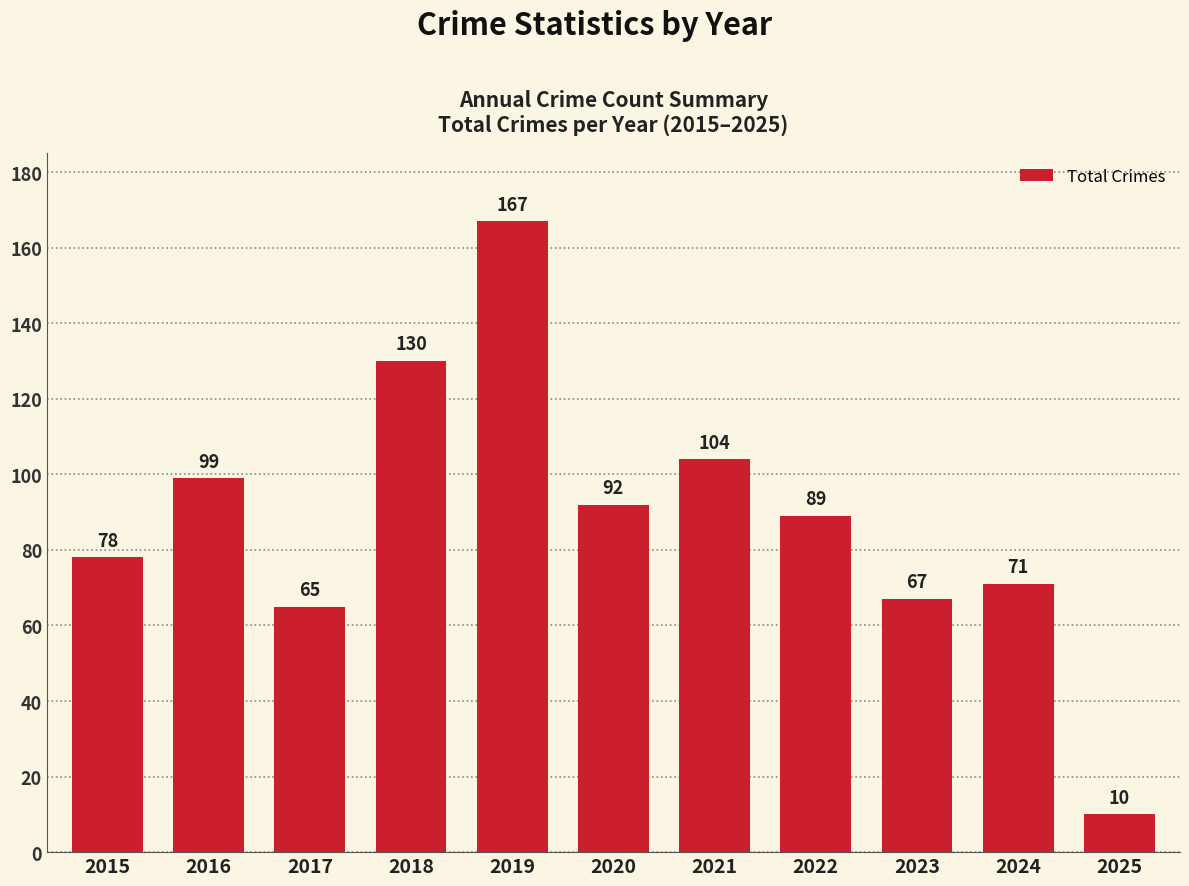

How many bars are there in total?

11